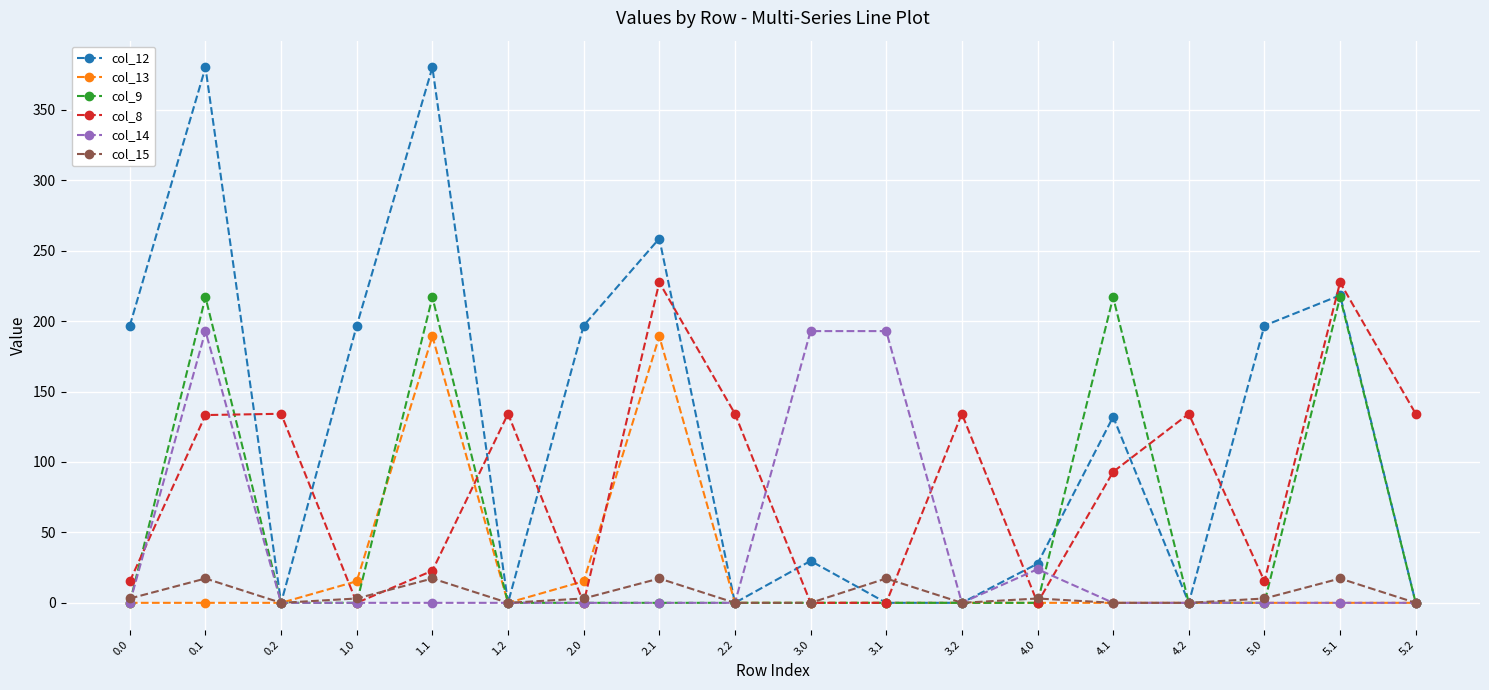

What is the value of the col_9 point at the 17th from the left?

217.0